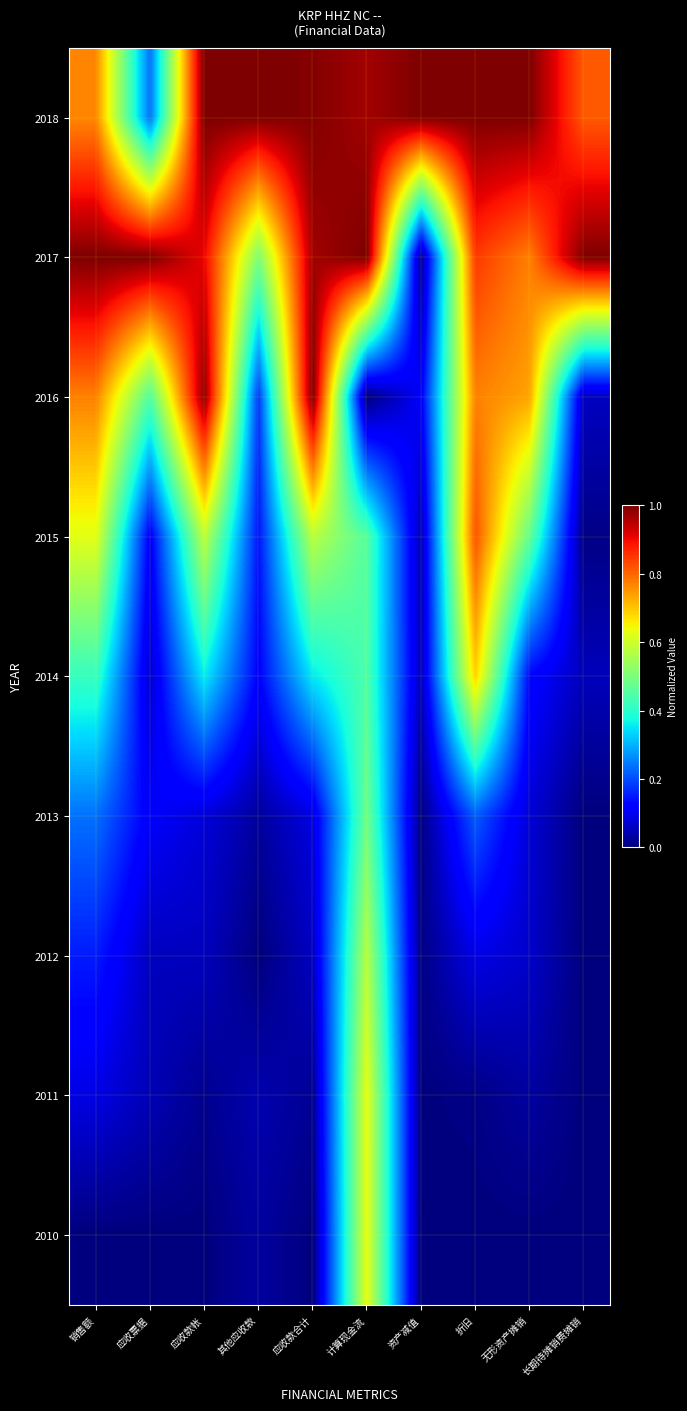

Rank the series by their maximum value, from highest to lowest.

2018, 2017, 2016, 2015, 2014, 2010, 2011, 2012, 2013